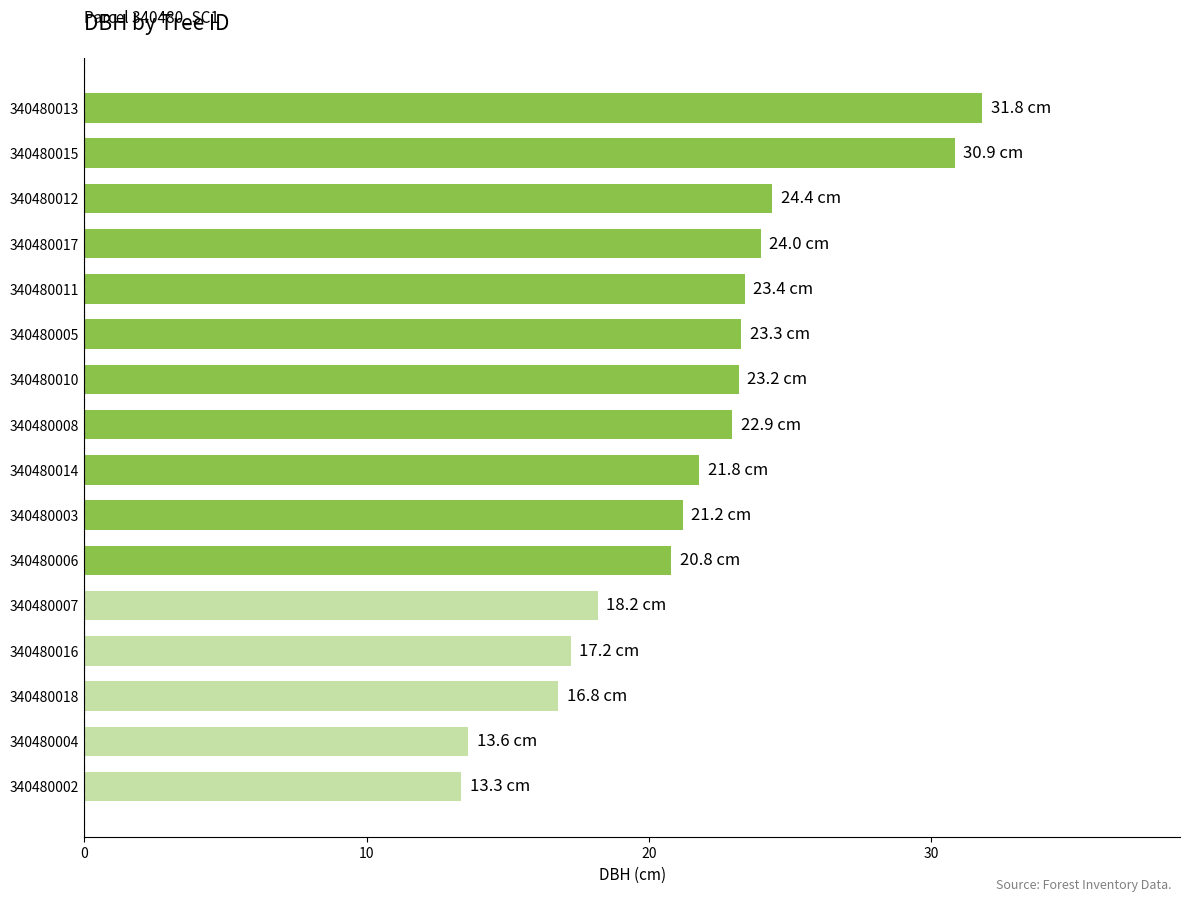

The chart shows a value of 10.0 at 340480018. True or false?

False